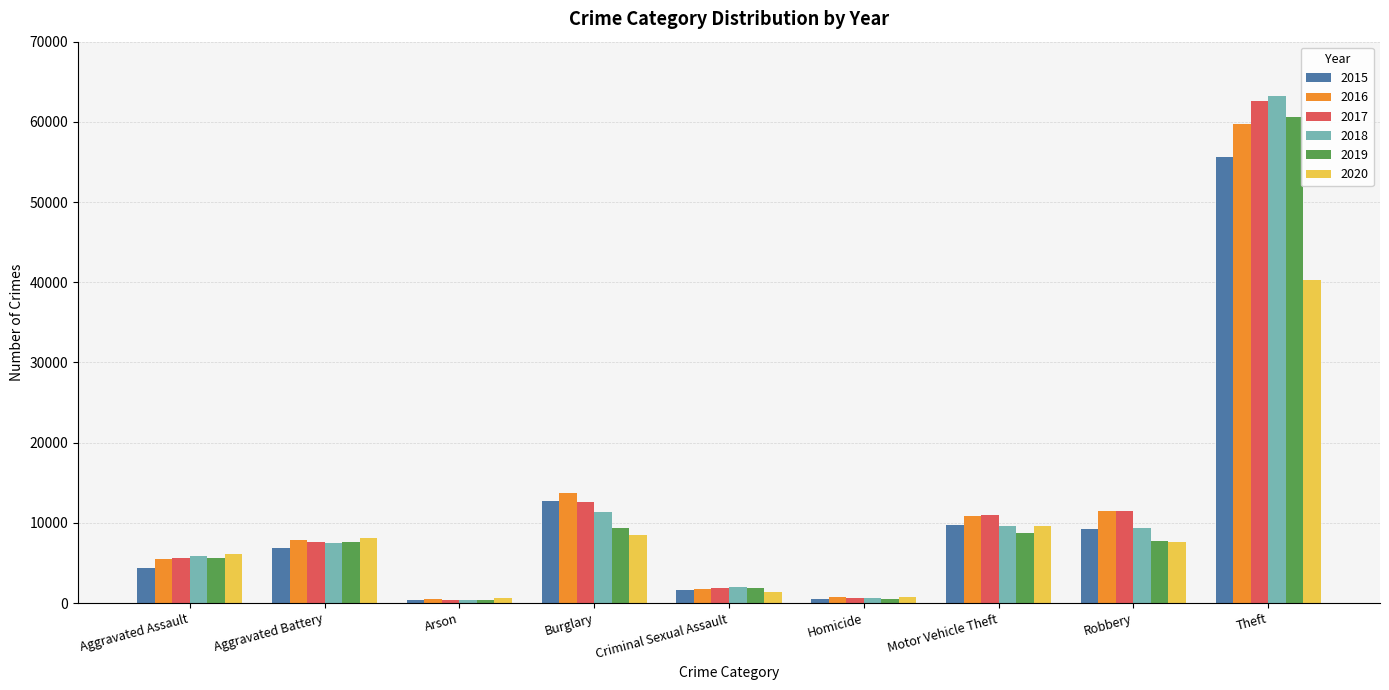

What is the label of the 7th bar from the left?

Motor Vehicle Theft